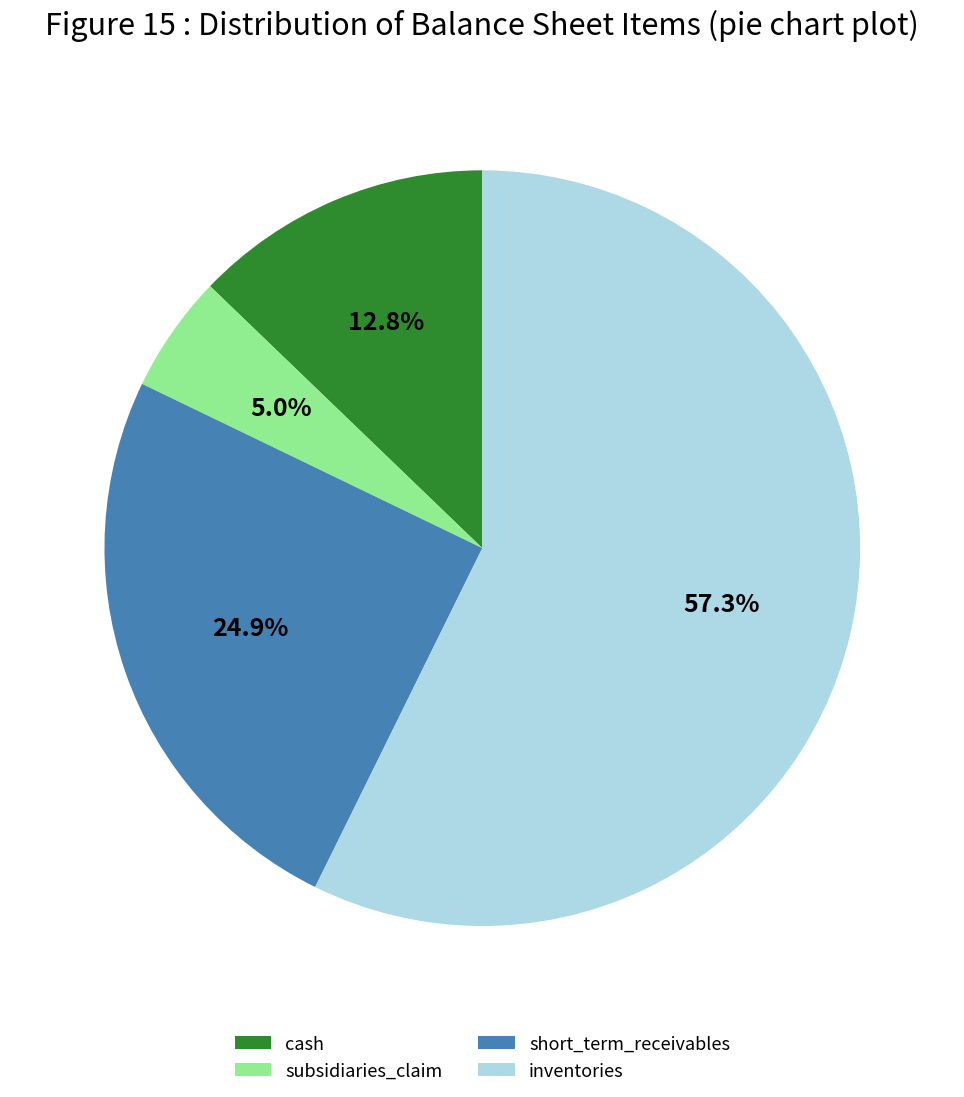

What percentage do inventories and short_term_receivables together represent?

82.2%